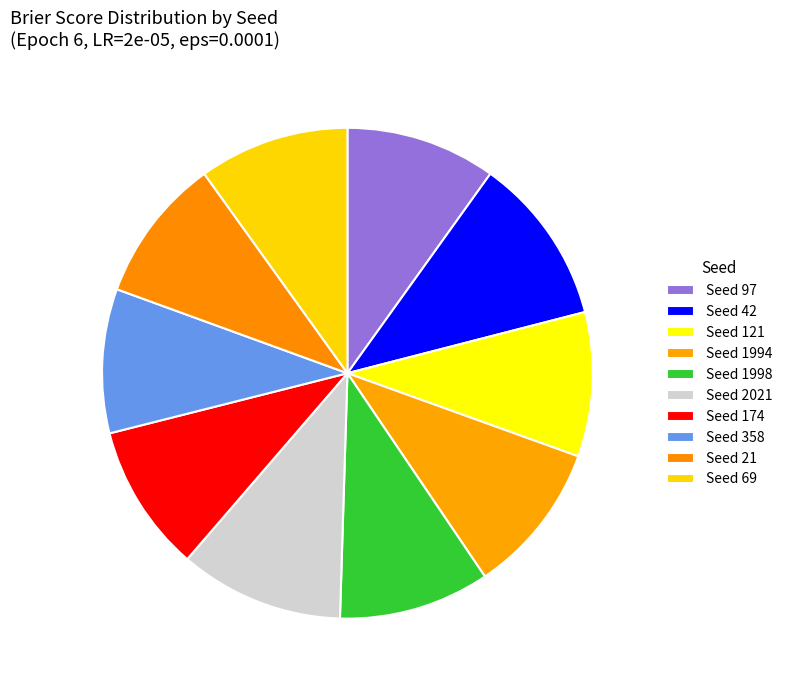

Count the number of slices in the pie.

10